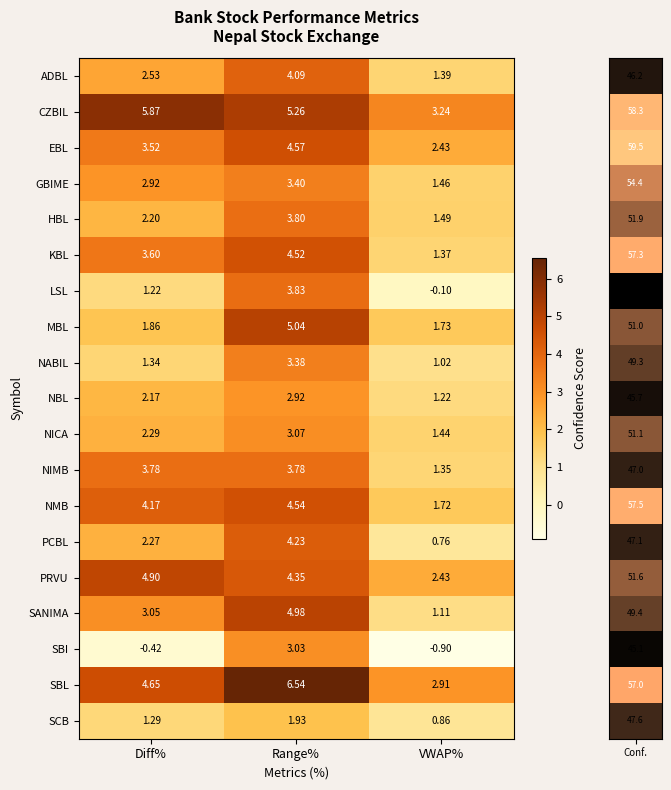

Which series changed the most between Diff% and VWAP%?

CZBIL